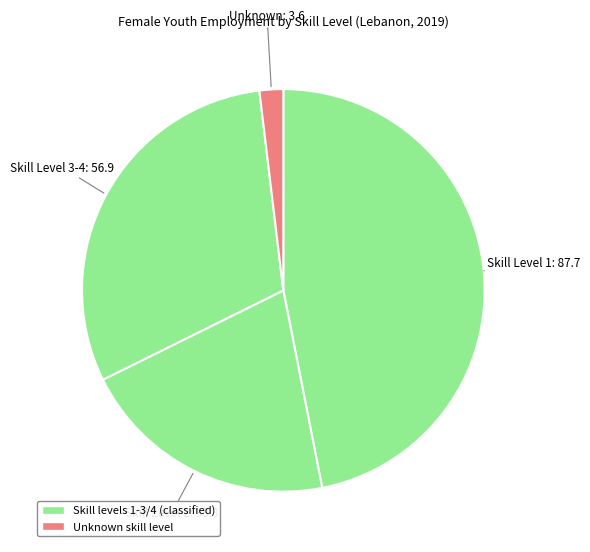

Count the number of slices in the pie.

4